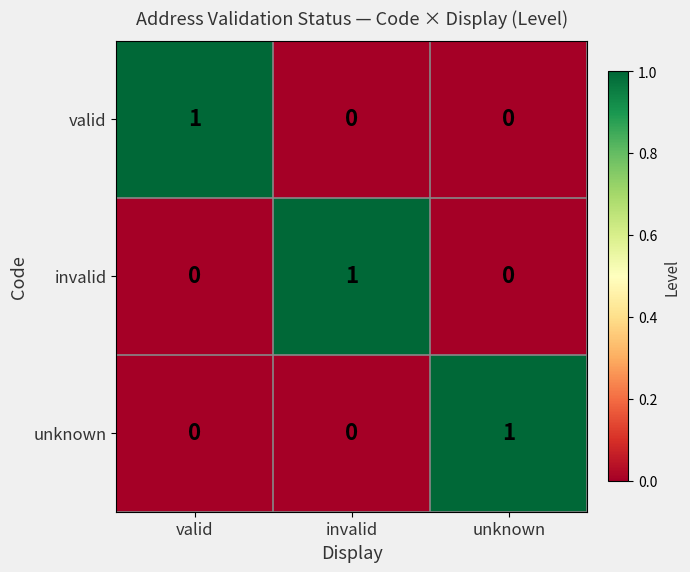

The valid series shows 0 at invalid. True or false?

True